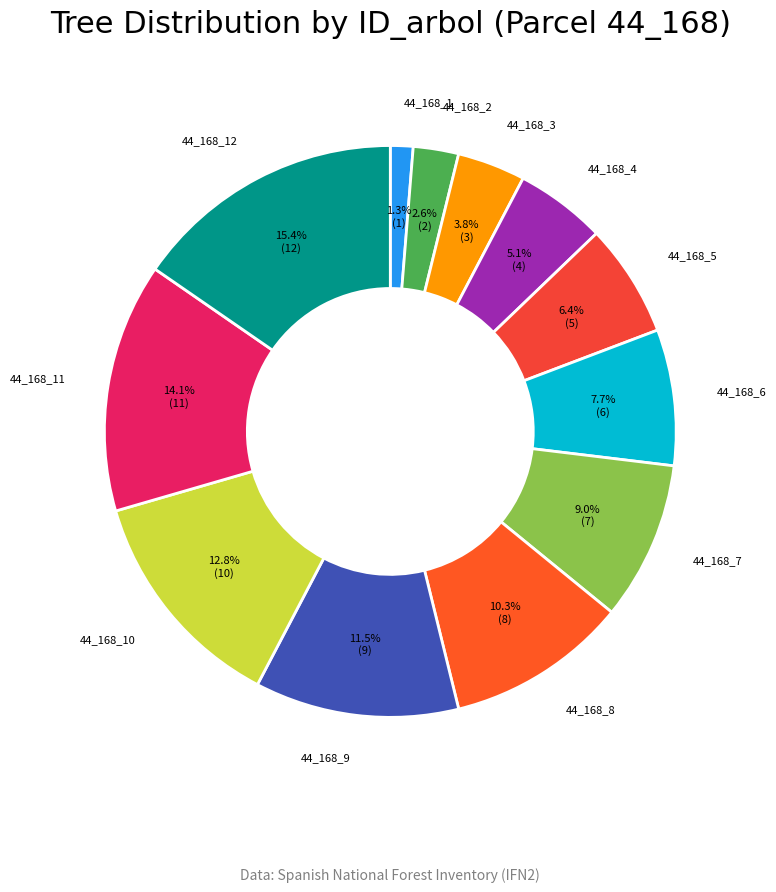

True or false: 44_168_5 accounts for 6% of the total.

True